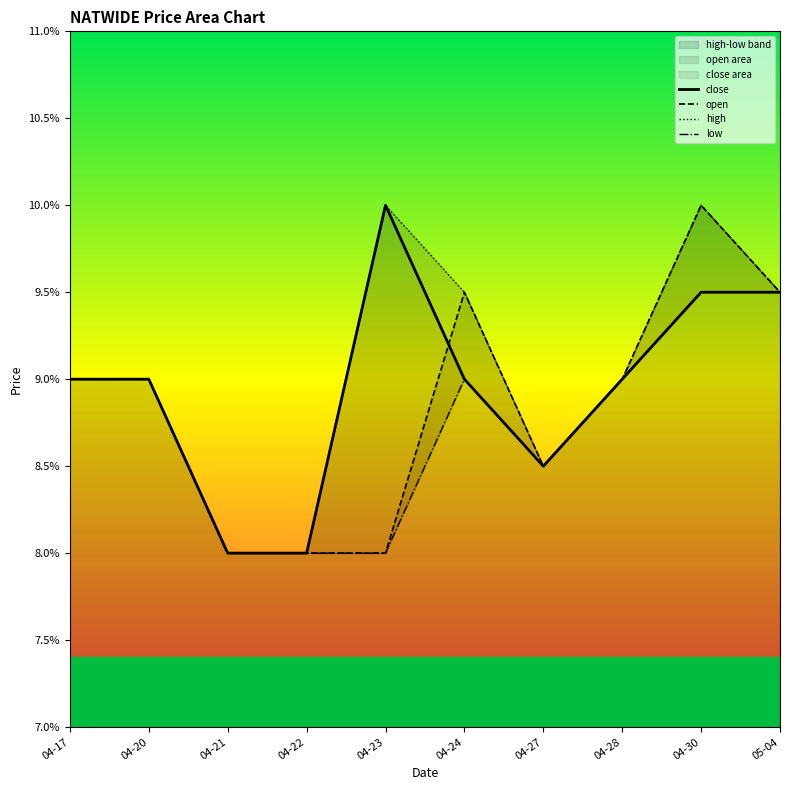

True or false: high and open cross at least once.

False